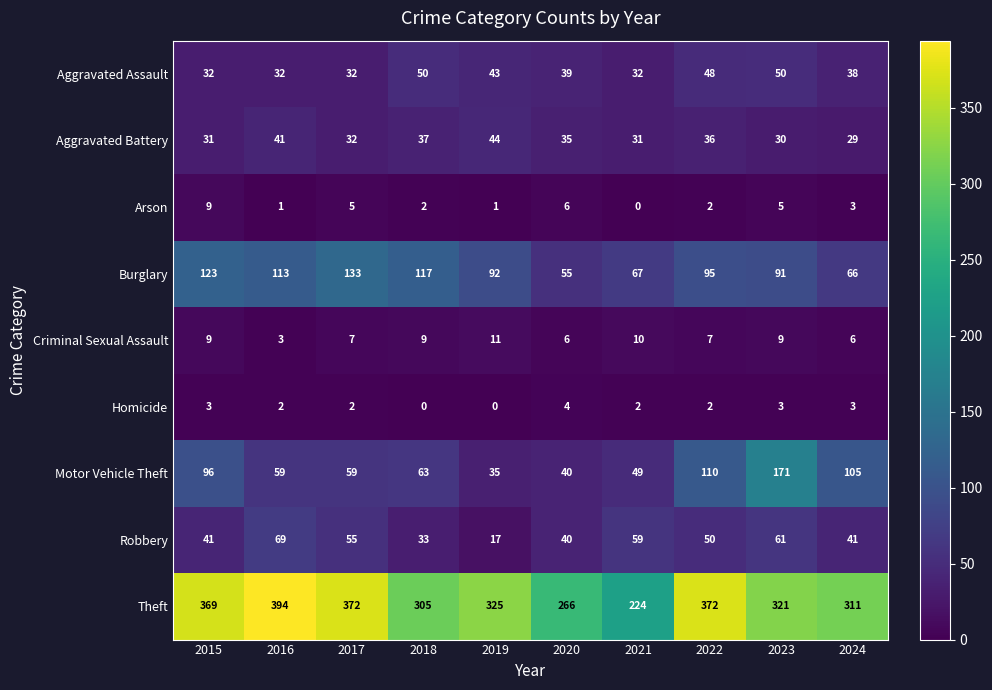

What is the difference between the highest and lowest values at 2020?

262